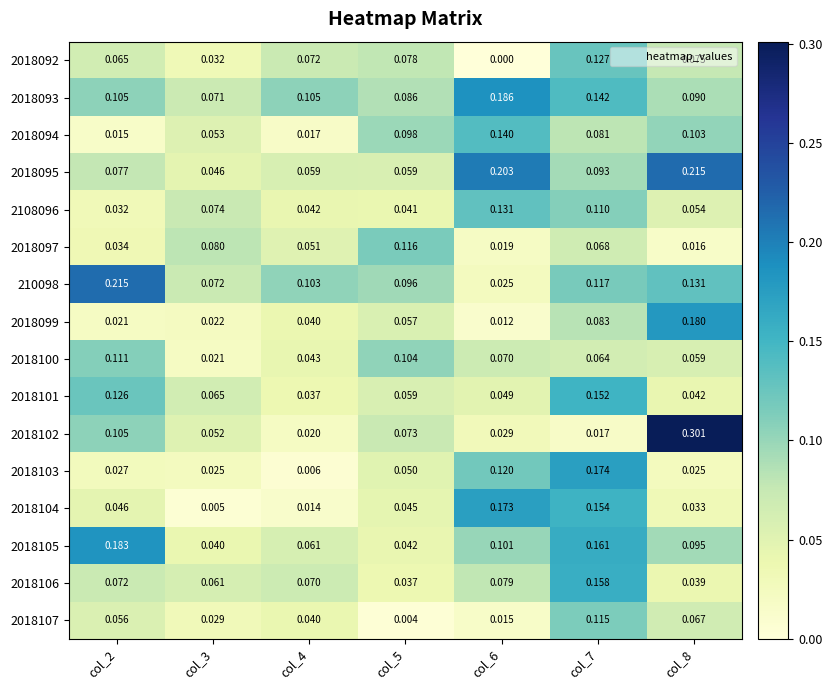

Count the number of categories in the chart.

7